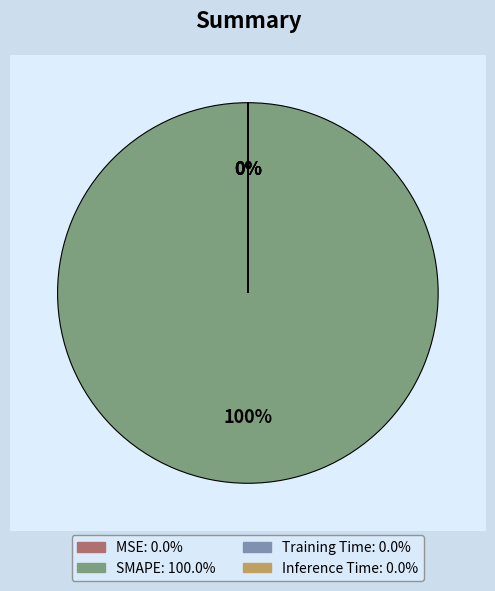

Is it true that MSE is 1% of the pie?

False